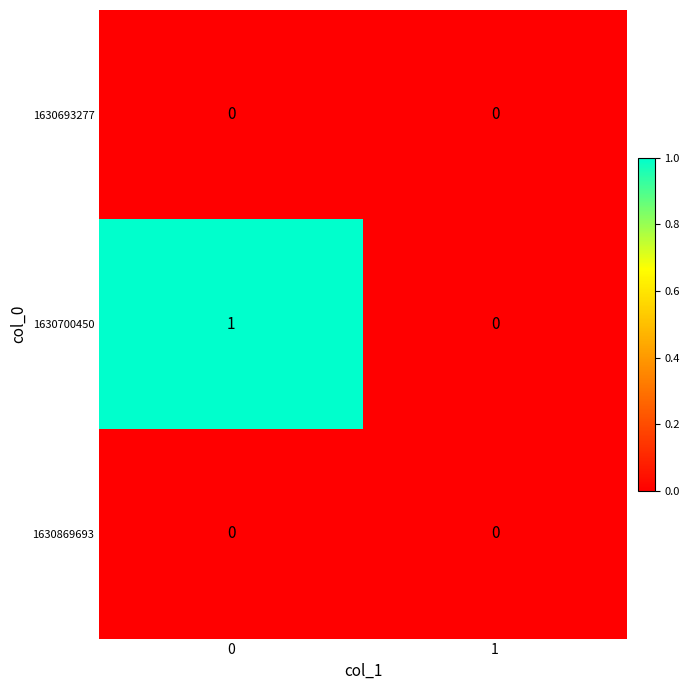

Count the number of categories in the chart.

2